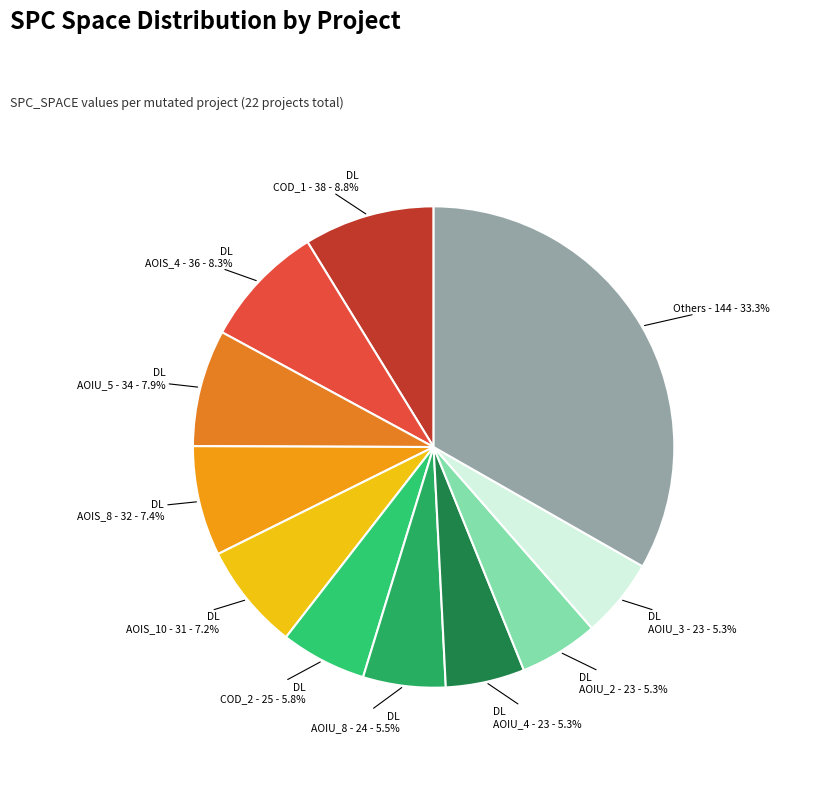

Count the number of slices in the pie.

11